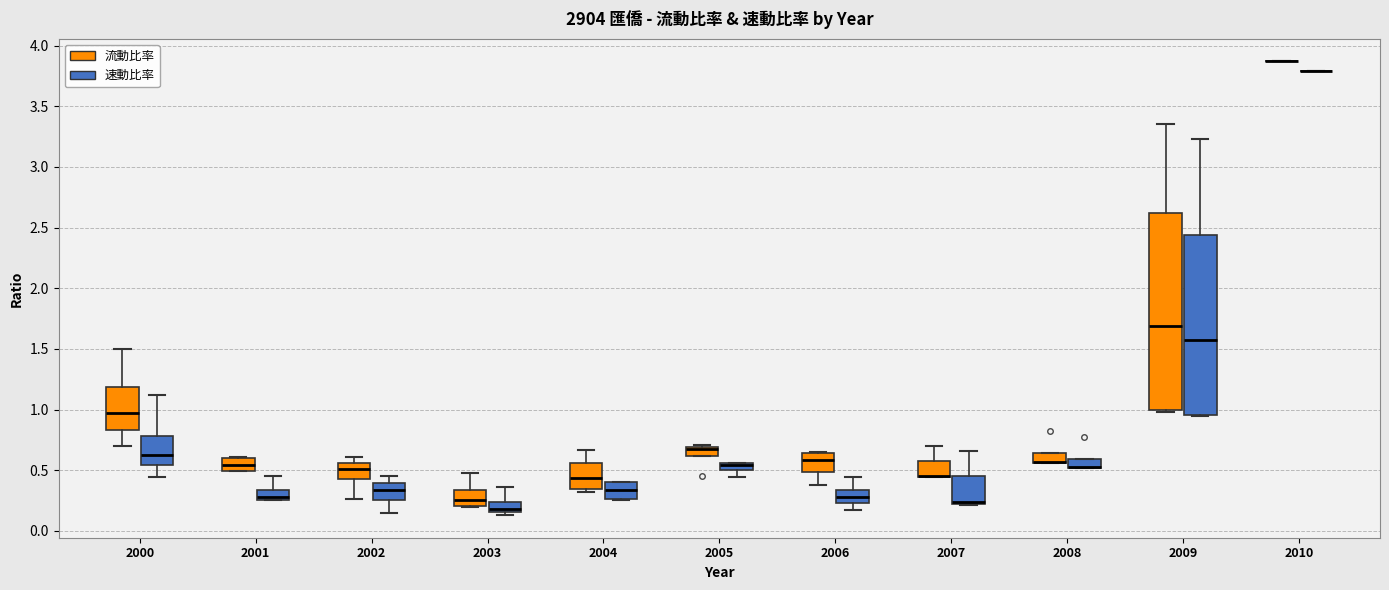

Which box is the tallest, from its lower edge to its upper edge?

2009 (流動比率)